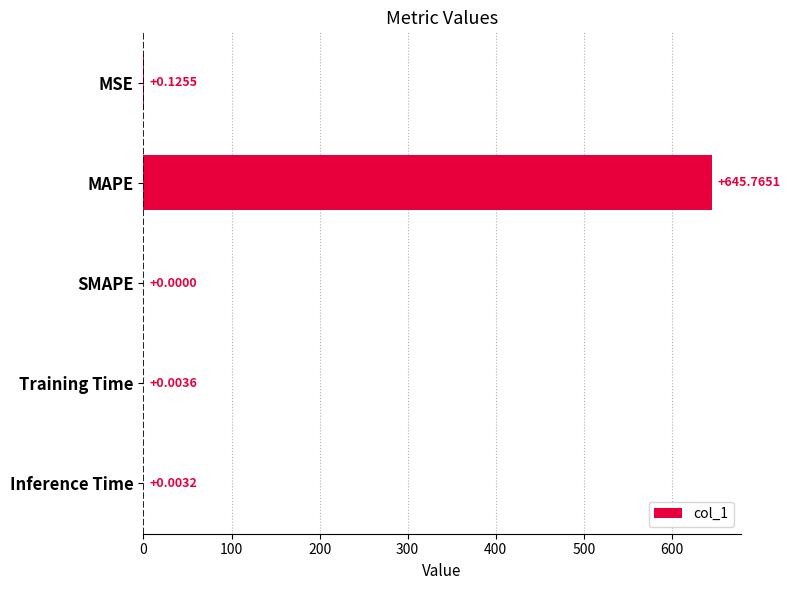

What is the change in value from MSE to MAPE?

+645.6